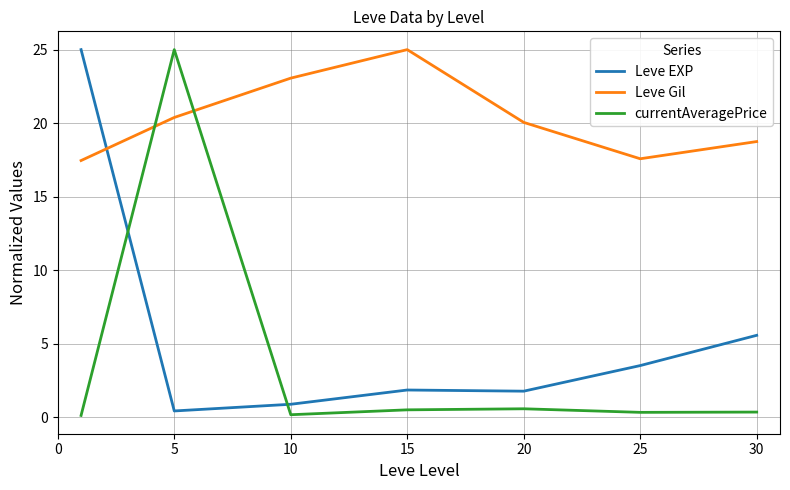

What is the difference between the maximum and second lowest values in the Leve EXP series?

24.1